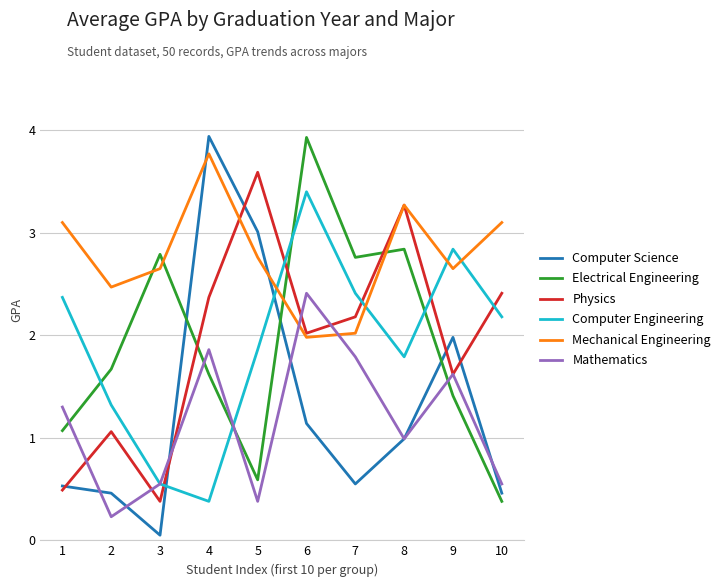

How many intersections are there between Electrical Engineering and Computer Engineering?

4